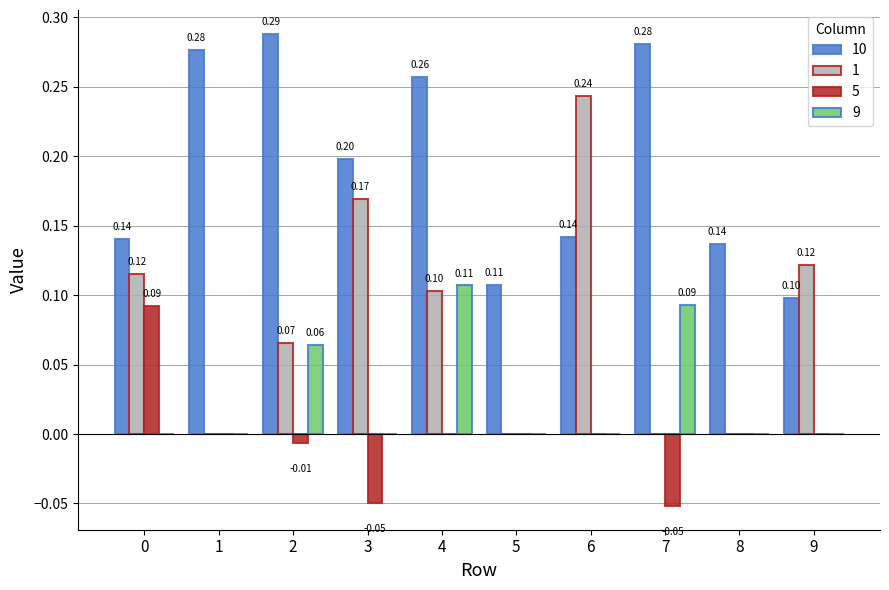

Does the chart contain stacked bars?

No